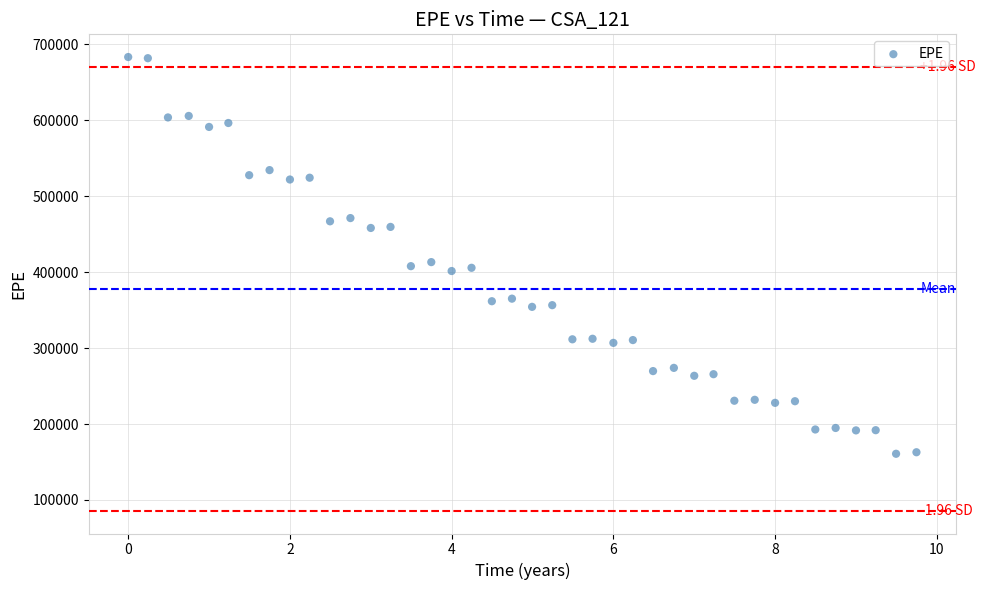

What is the range of Y values (max minus min)?

522186